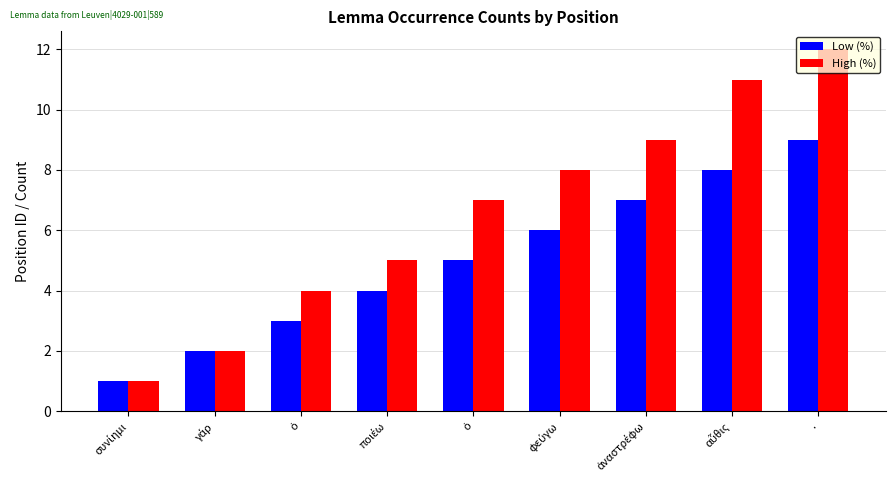

What are all the series names shown in the legend?

Low (%), High (%)